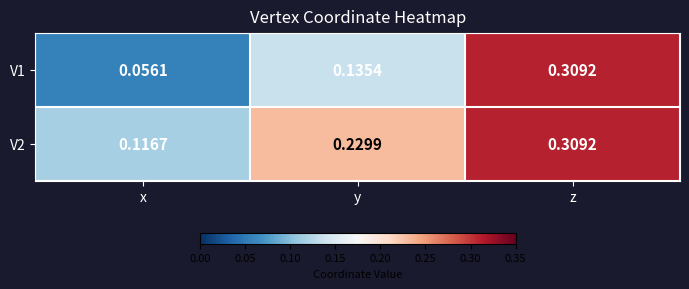

Is the value of V2 at y greater than the value of V1 at x?

Yes